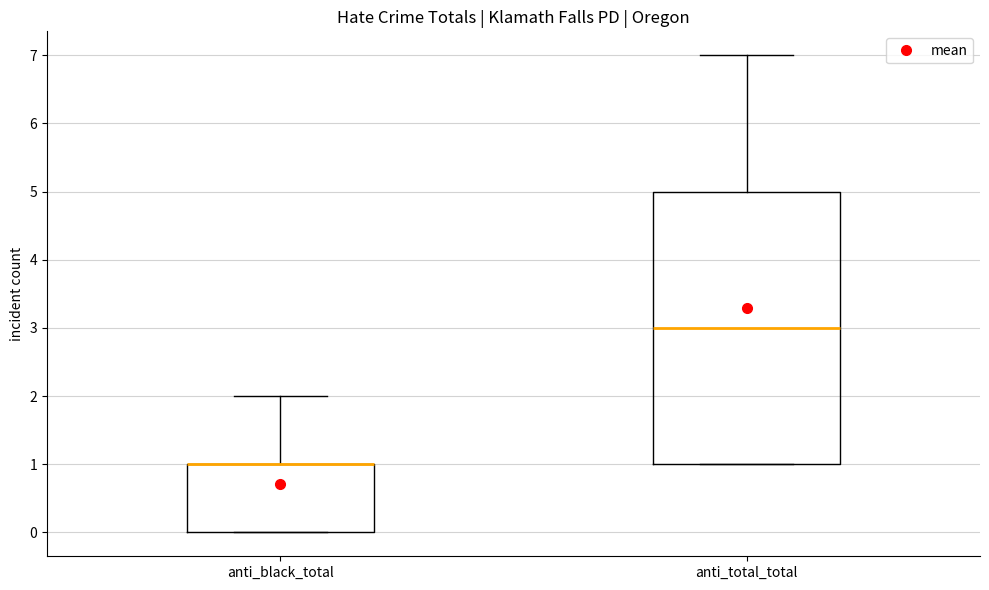

Reading left to right, read every box against the y-axis: the position of its median line, the range the box covers, and the ends of its whiskers. The values are not printed on the chart, so give them approximately, as read against the axis.

anti_black_total: median 1 (drawn on the box's upper edge), box 0 to 1, whiskers 0 to 2
anti_total_total: median 3, box 1 to 5, whiskers 1 to 7